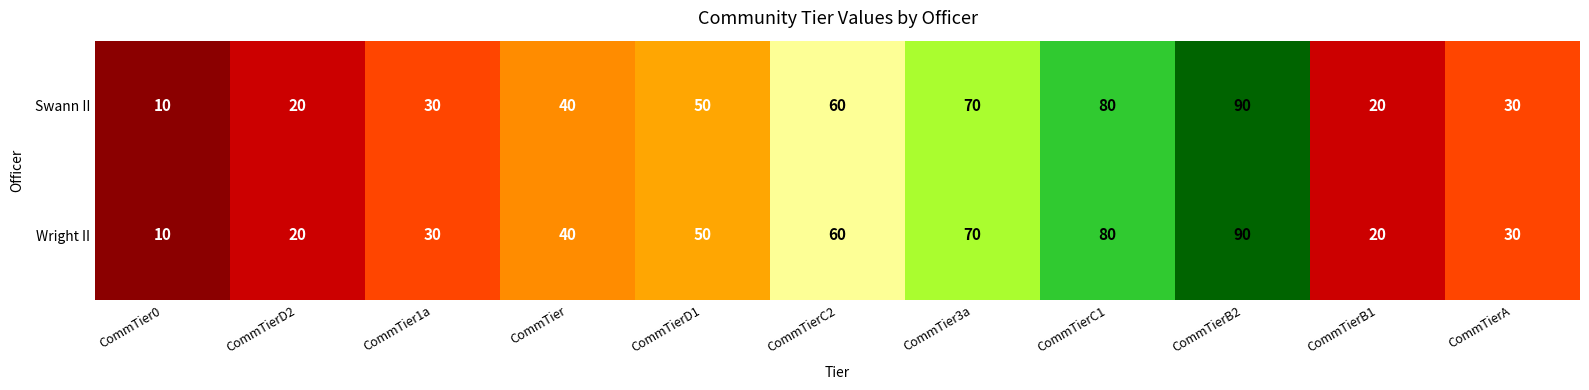

Count the Swann II values in the range 20 to 70.

8